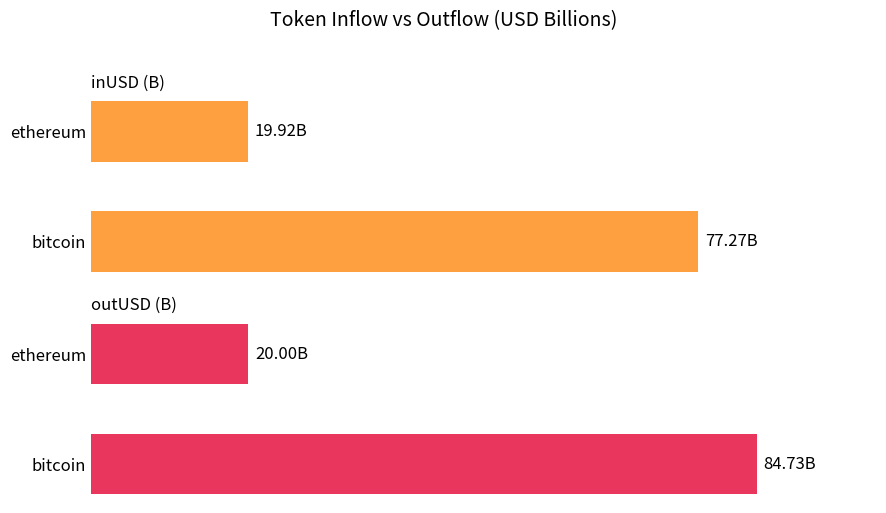

Which series has the widest spread of values?

outUSD (B)